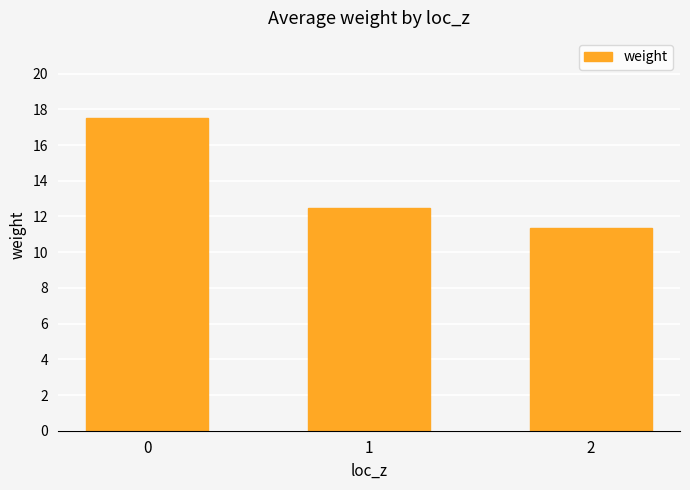

Which category has the lowest value across all series?

2